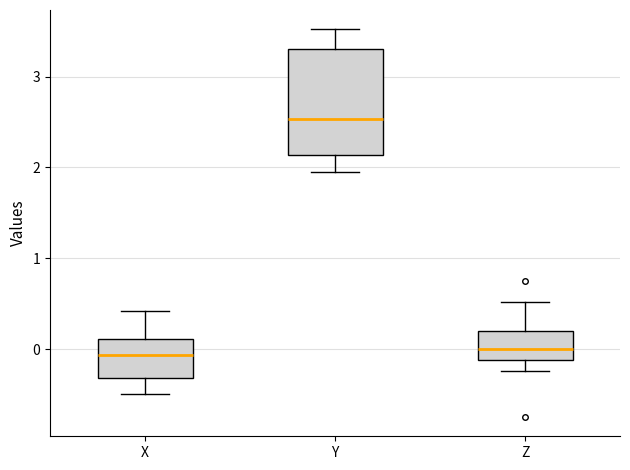

Comparing the boxes themselves (not the whiskers), which one is the tallest?

Y